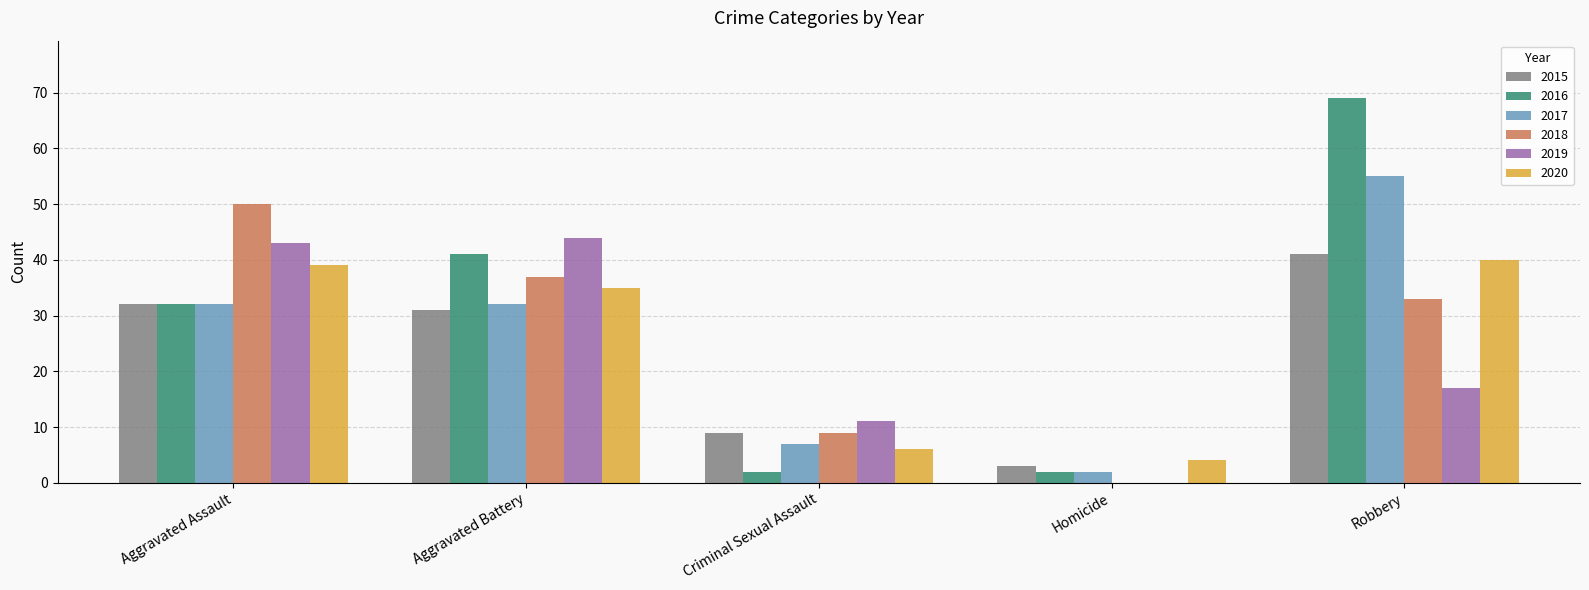

Are the bars grouped side by side (vs. stacked)?

Yes